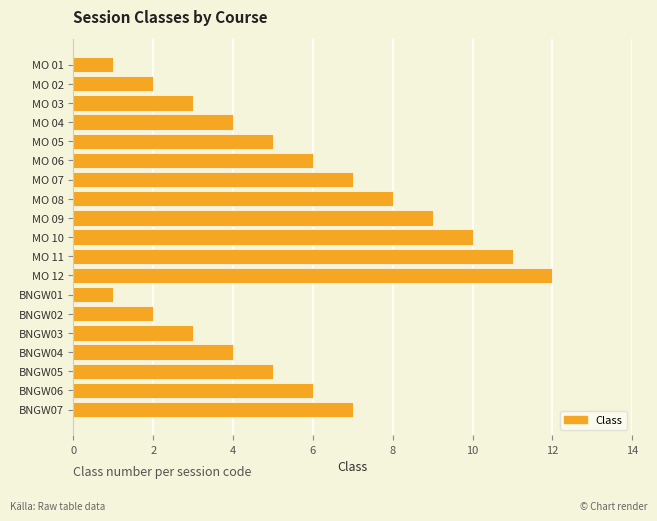

Reading top to bottom, extract all data points from this chart.

MO 01=1	MO 02=2	MO 03=3	MO 04=4	MO 05=5	MO 06=6	MO 07=7	MO 08=8	MO 09=9	MO 10=10	MO 11=11	MO 12=12	BNGW01=1	BNGW02=2	BNGW03=3	BNGW04=4	BNGW05=5	BNGW06=6	BNGW07=7